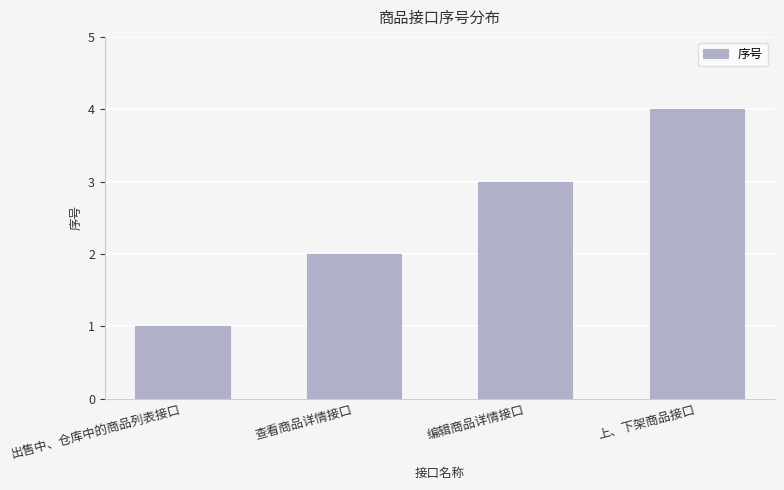

Does the chart contain any negative values?

No